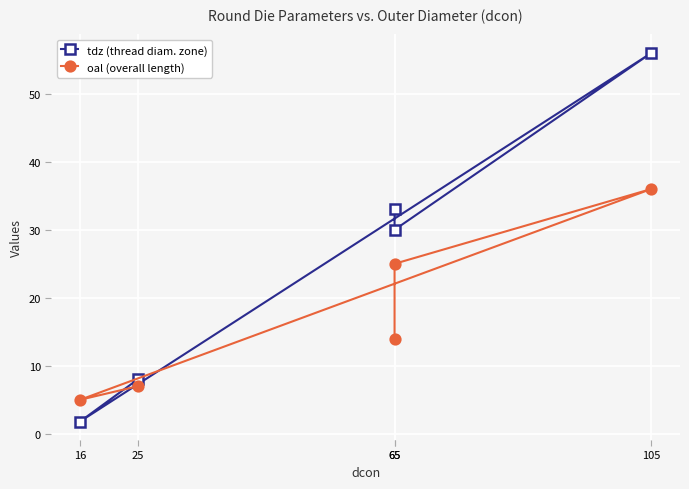

Read the tdz (thread diam. zone) value at 105.

56.0